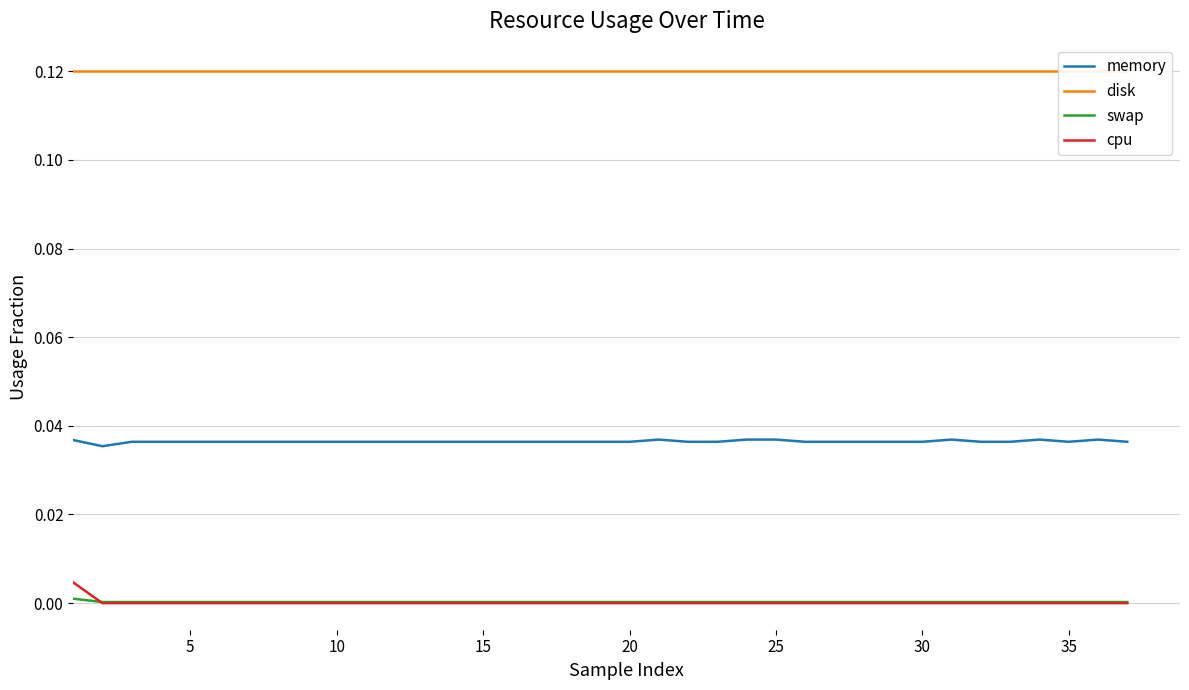

True or false: disk has more than 0 interior local peaks.

False